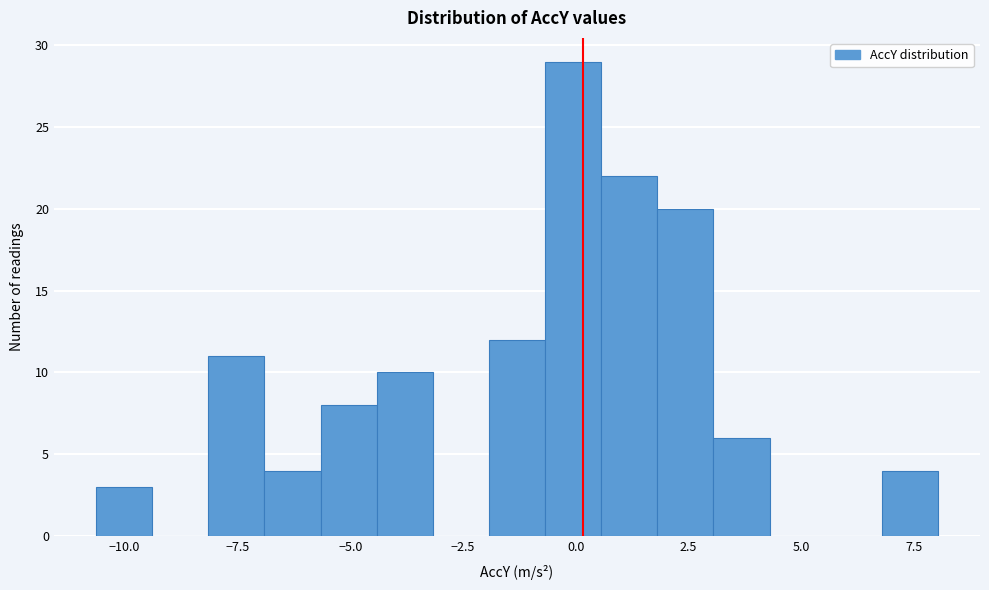

Read against the x-axis, roughly where is the centre of the tallest bar?

0.0